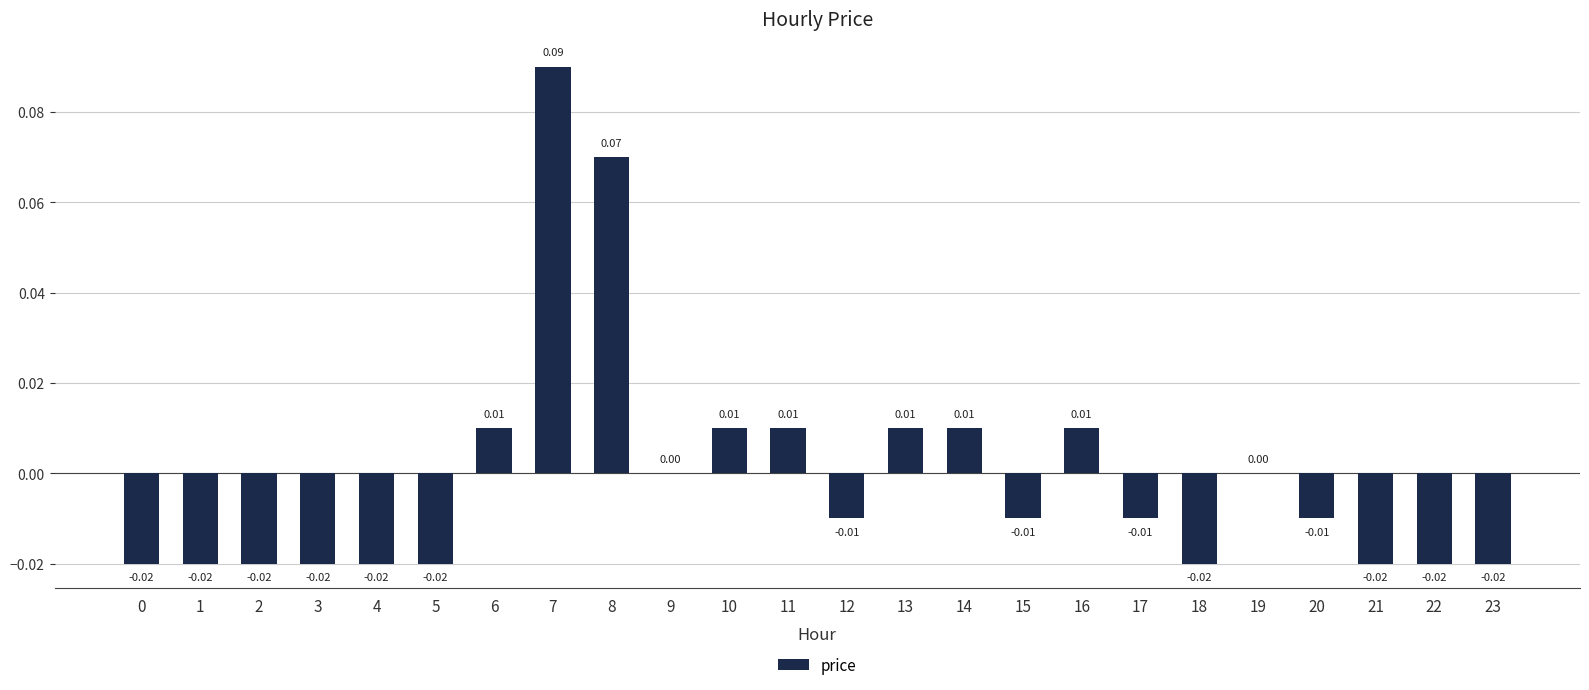

At which category does the chart reach its peak across all series?

7